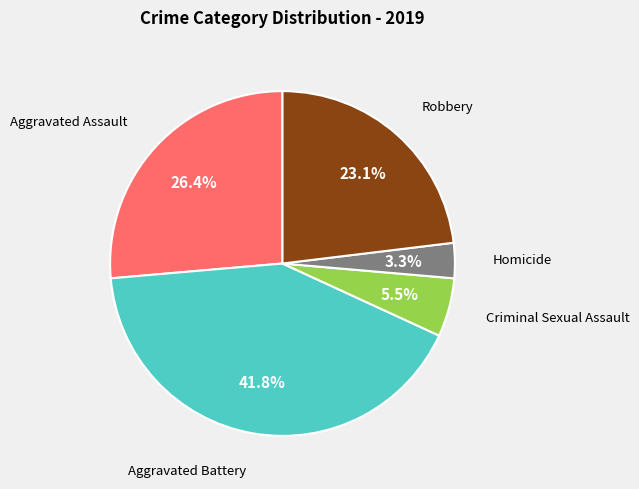

Is there any slice that represents more than half of the pie?

No